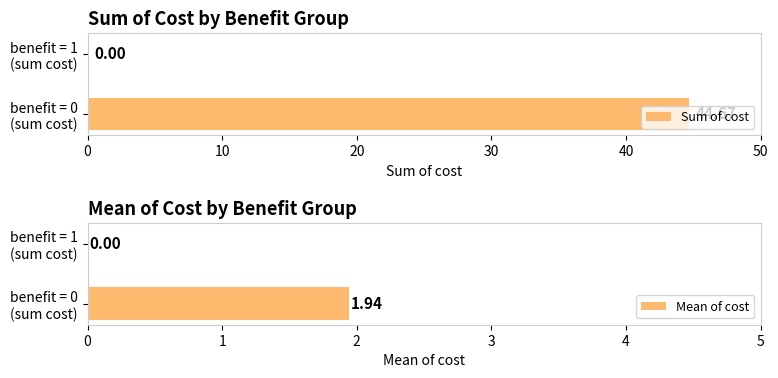

Rank the series by their average value, from highest to lowest.

Sum of cost, Mean of cost